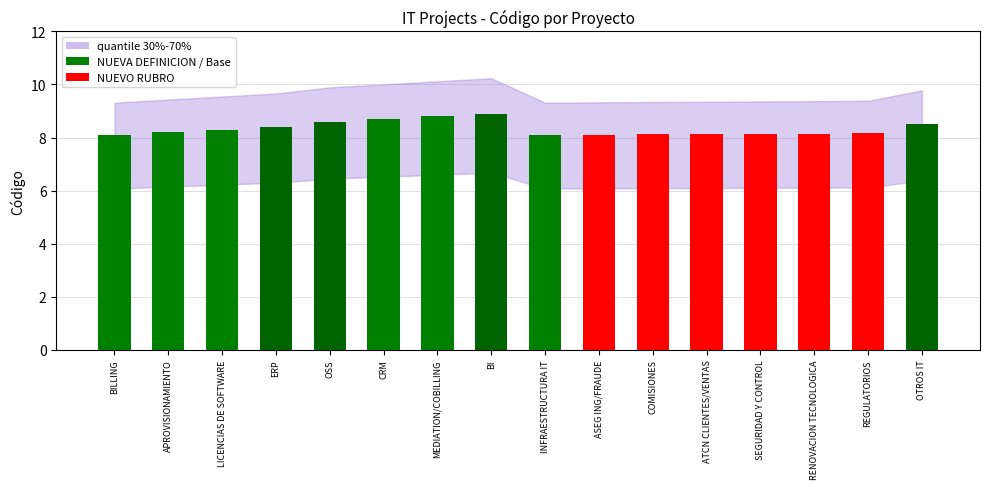

True or false: the data shows 1.8 at LICENCIAS DE SOFTWARE.

False